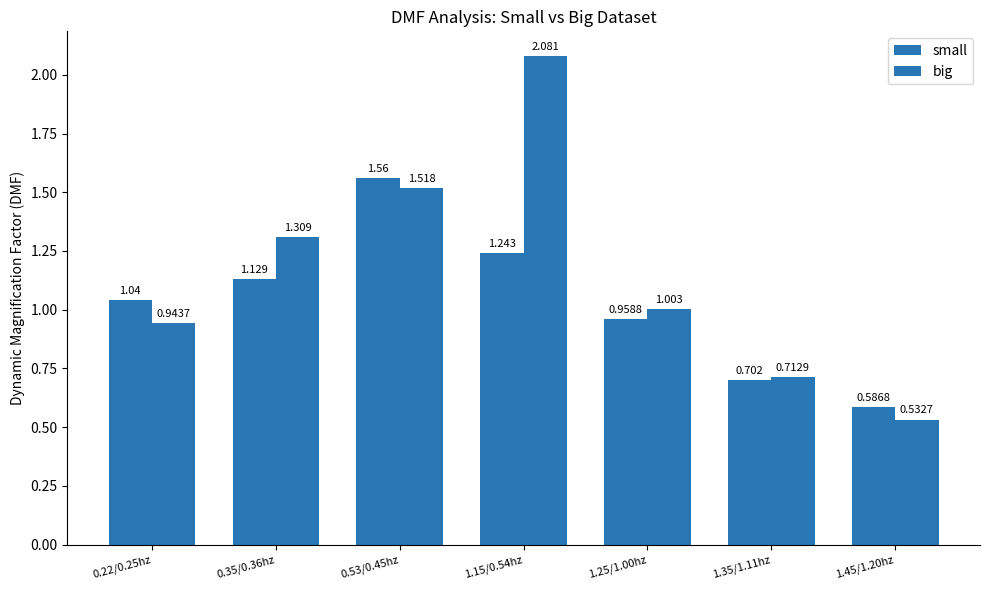

What is the greatest value displayed?

2.1